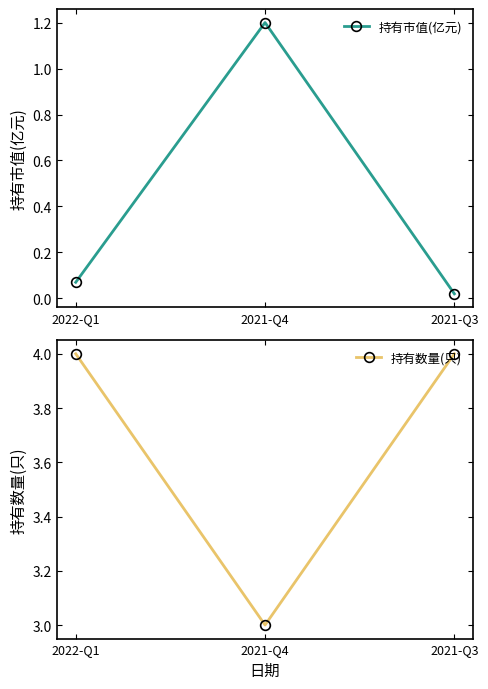

How many lines are shown in the chart?

2